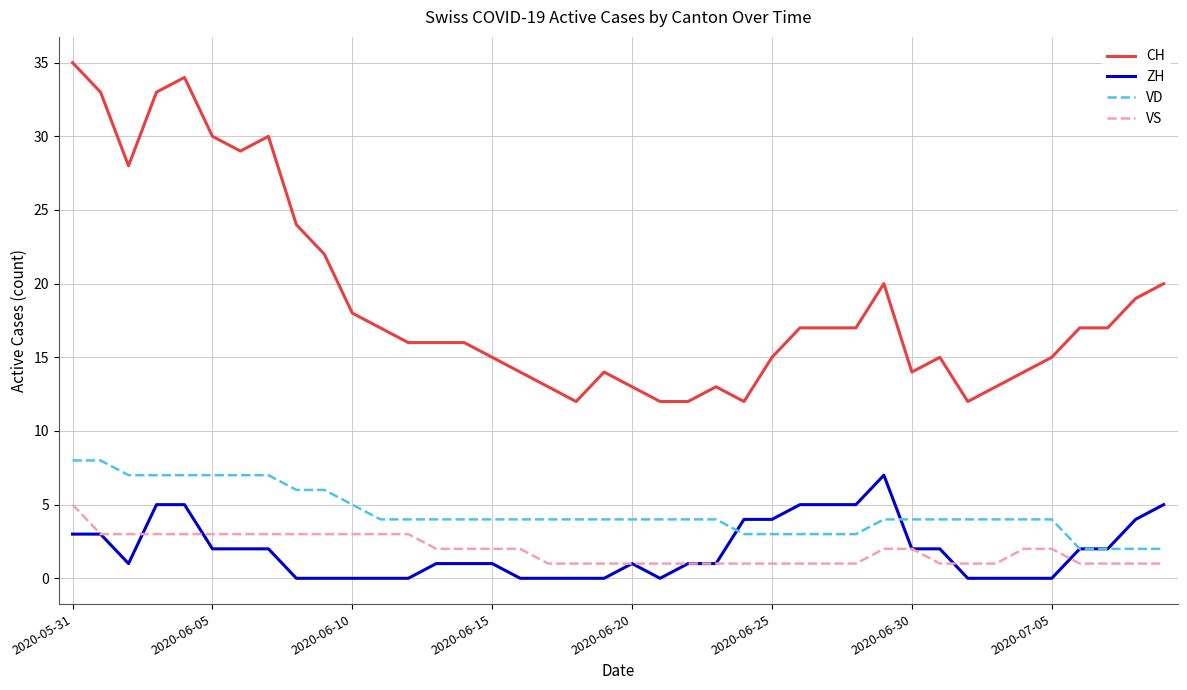

What is the maximum value for VS?

5